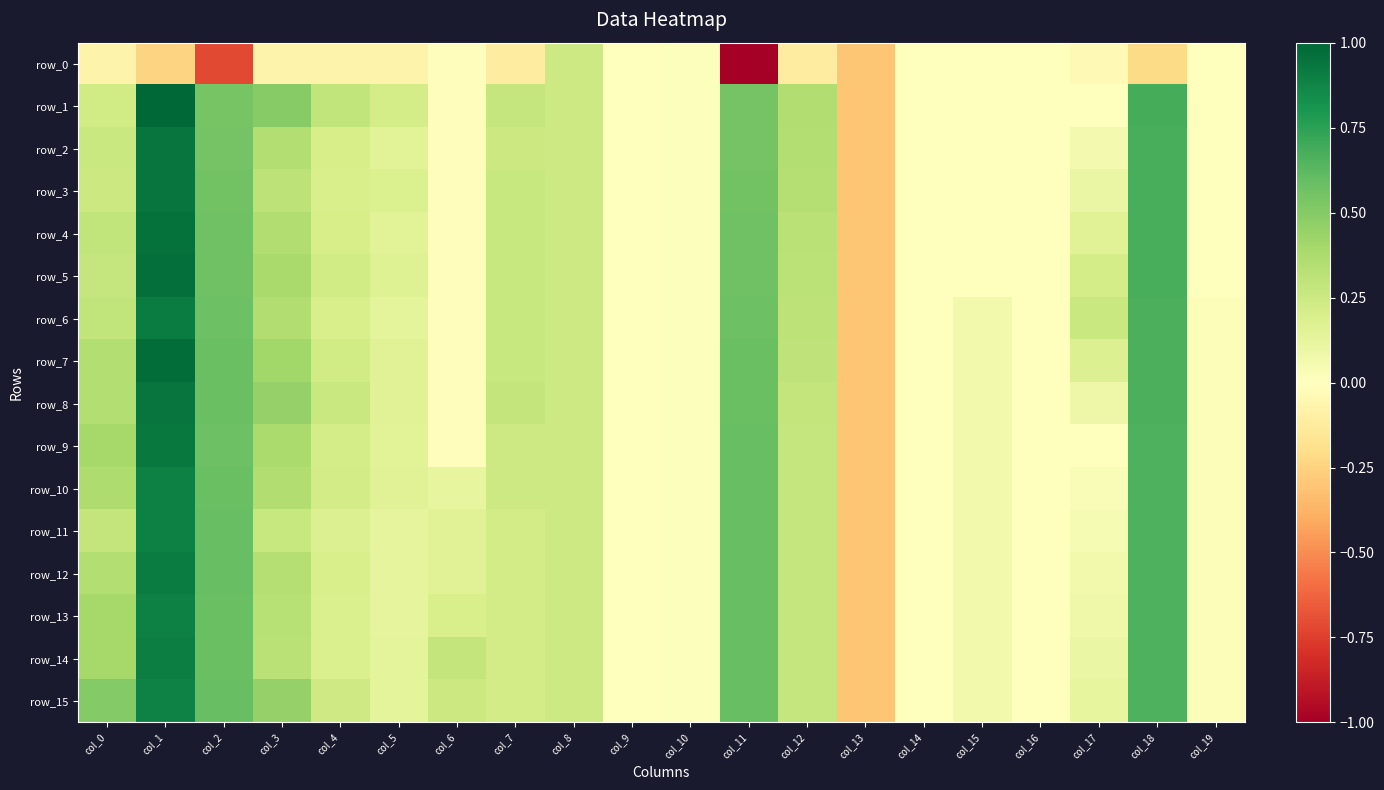

How many data points in row_11 are less than 0?

3